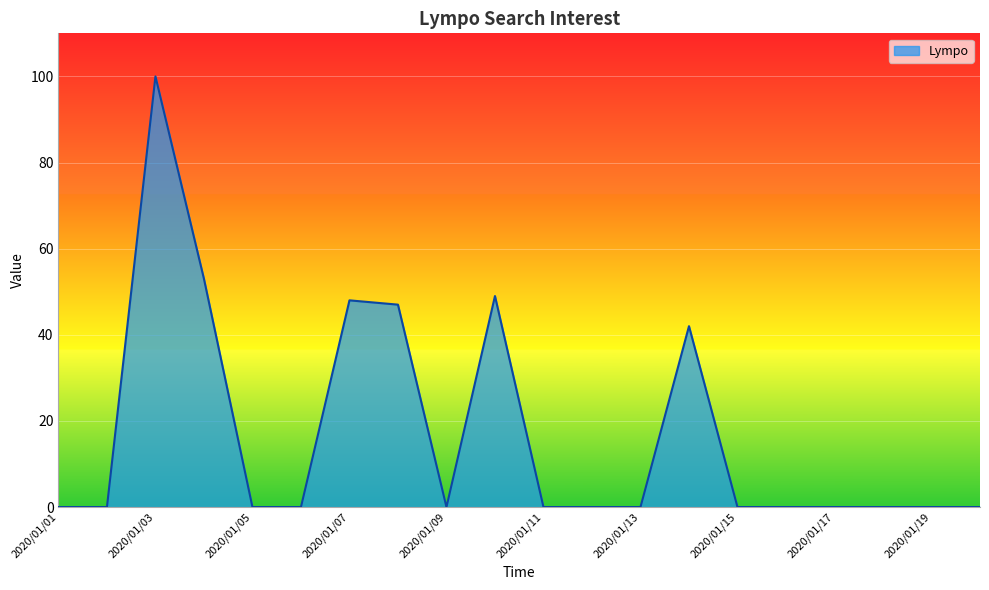

Reading left to right, transcribe all the data shown in this chart.

0	0	100	53	0	0	48	47	0	49	0	0	0	42	0	0	0	0	0	0